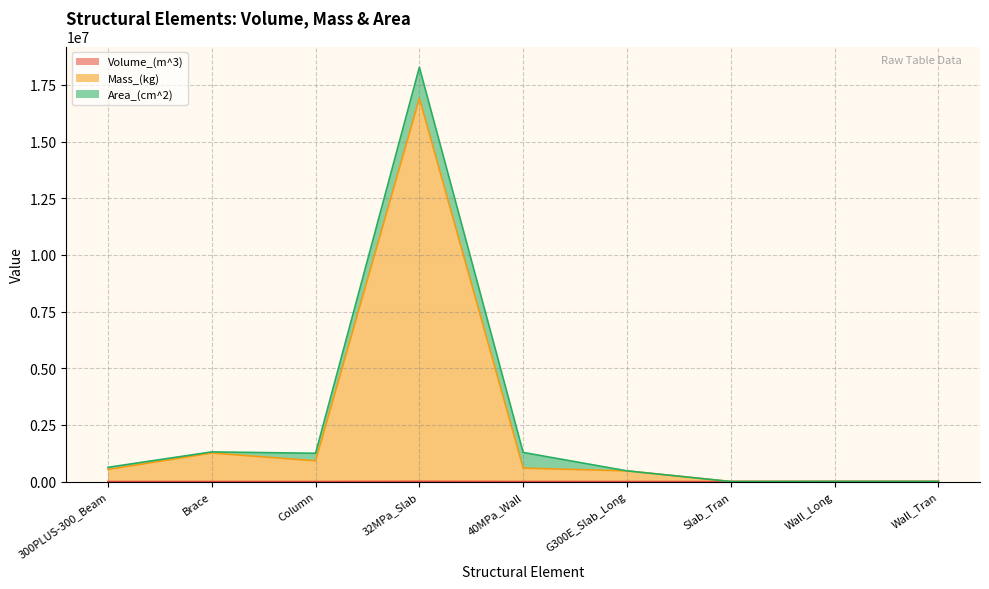

What is the highest value of the Mass_(kg) series?

16910237.0